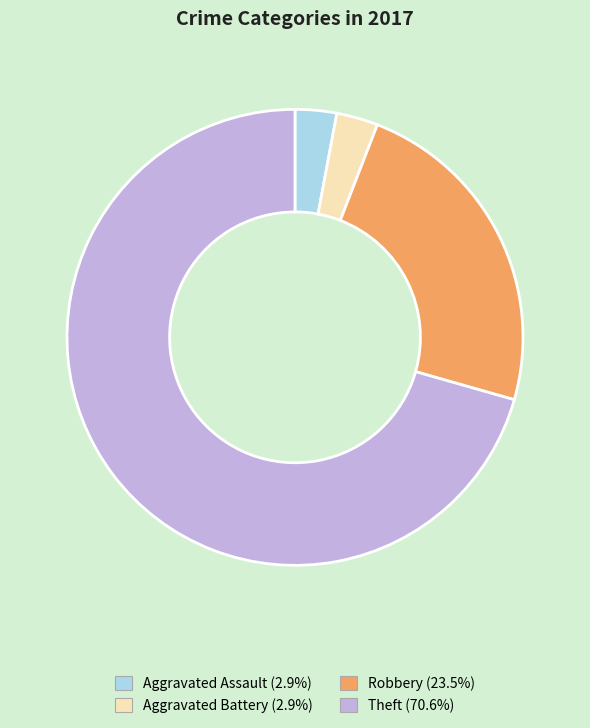

What is the ratio of the value at Robbery (23.5%) to the value at Aggravated Assault (2.9%)?

8.0